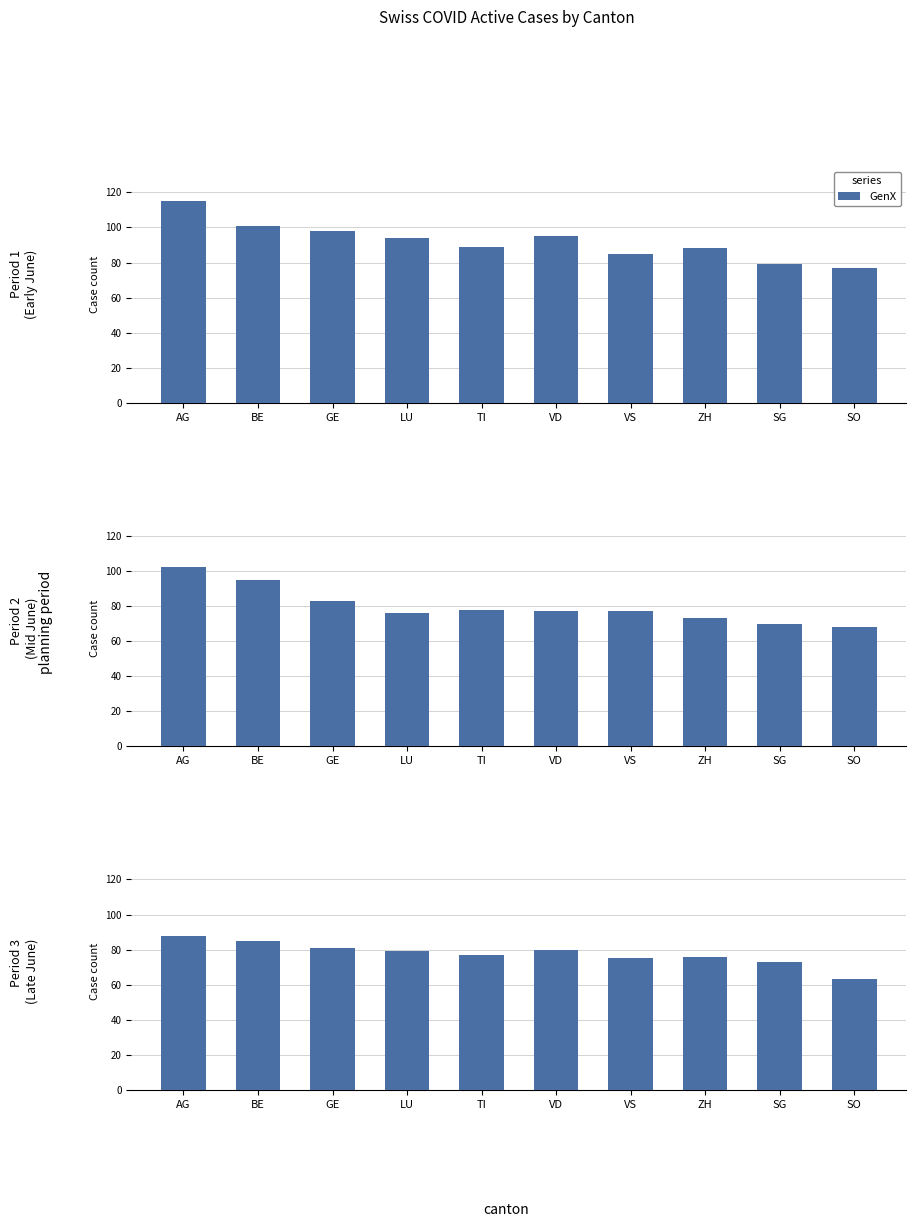

The value at VD is 80. True or false?

True